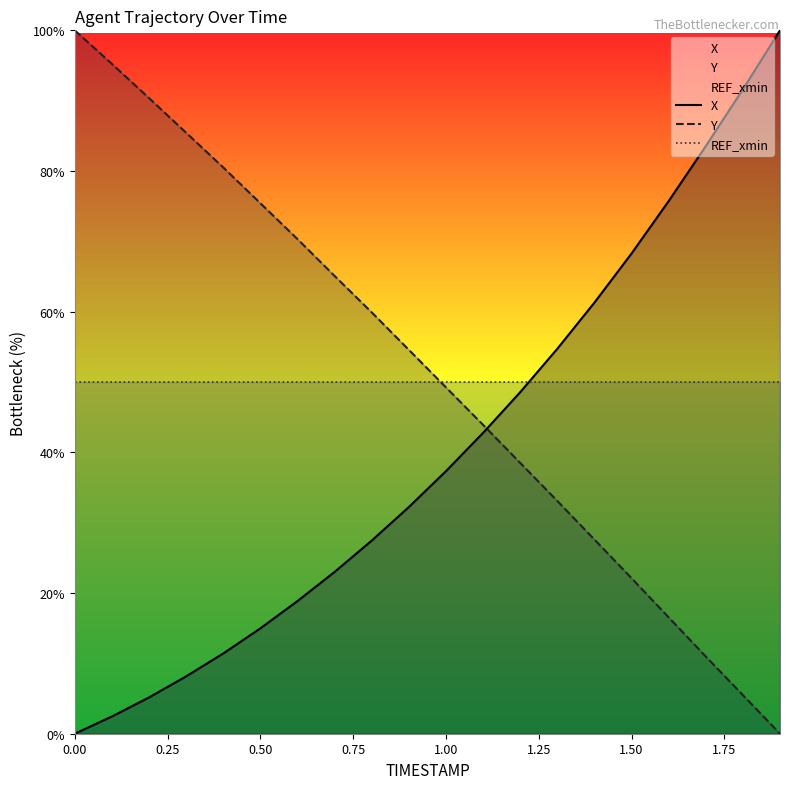

What is the greatest value displayed?

100.0